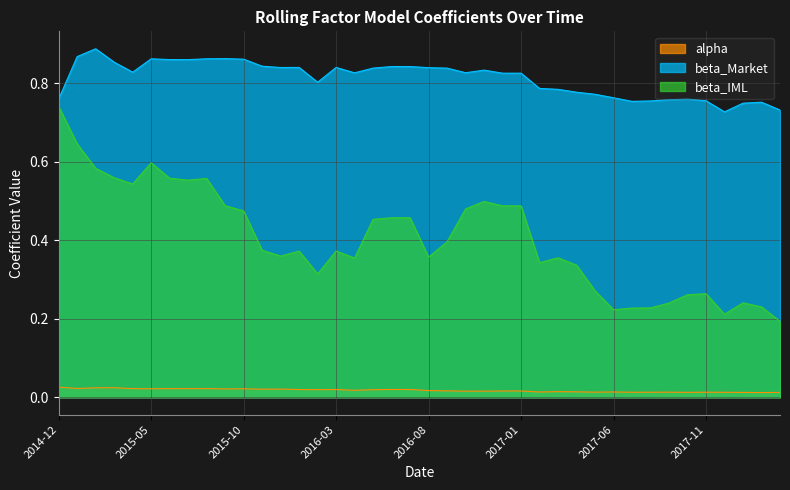

What is the approximate value of beta_Market at 2016-06?

0.8